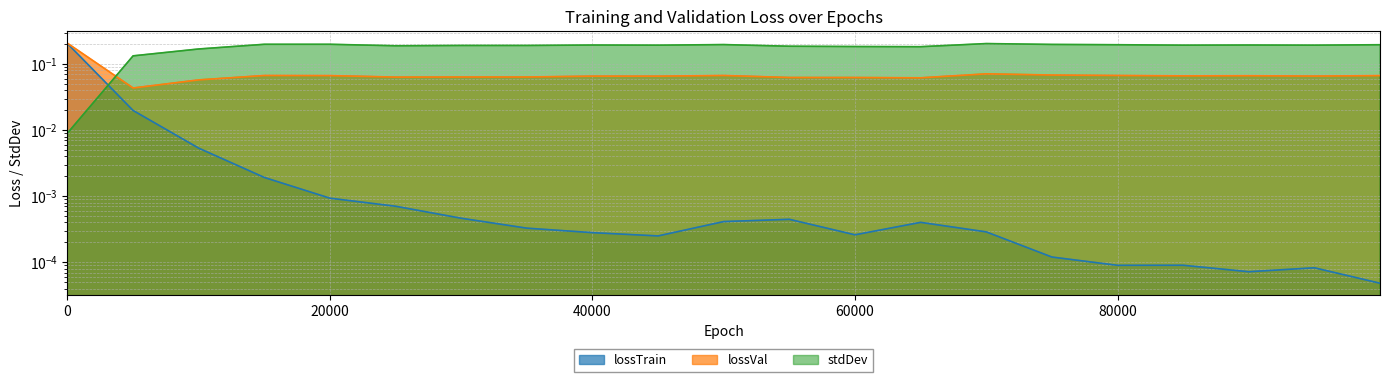

Which series changed the most between 40000 and 55000?

stdDev